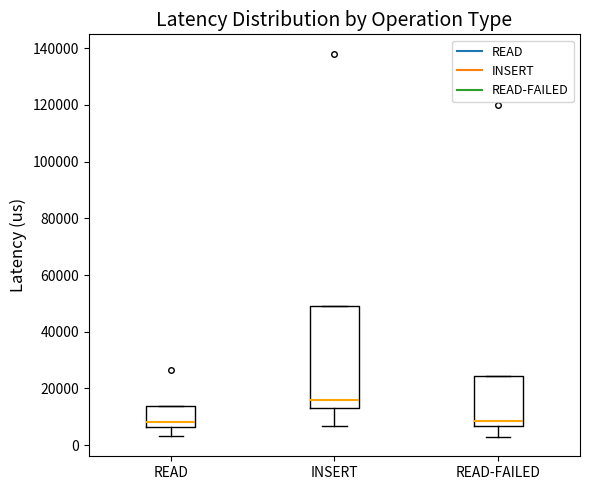

Reading left to right, read every box against the y-axis: the position of its median line, the range the box covers, and the ends of its whiskers. The values are not printed on the chart, so give them approximately, as read against the axis.

READ: median 8000, box 6000 to 14000, whiskers 4000 to 14000
INSERT: median 16000, box 14000 to 48000, whiskers 6000 to 48000
READ-FAILED: median 8000, box 6000 to 24000, whiskers 2000 to 24000